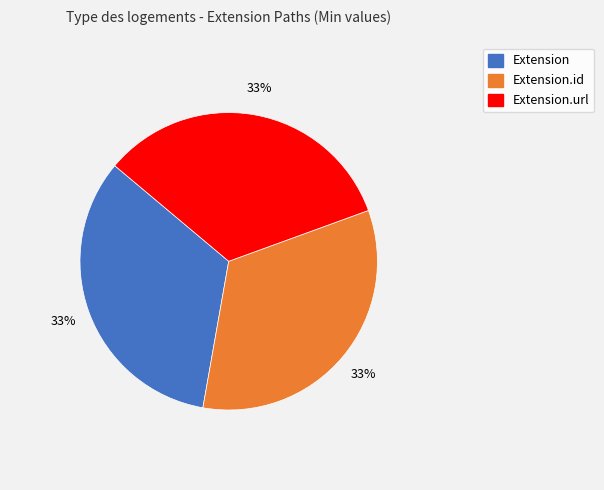

To the nearest percent, what is the average slice percentage?

33%